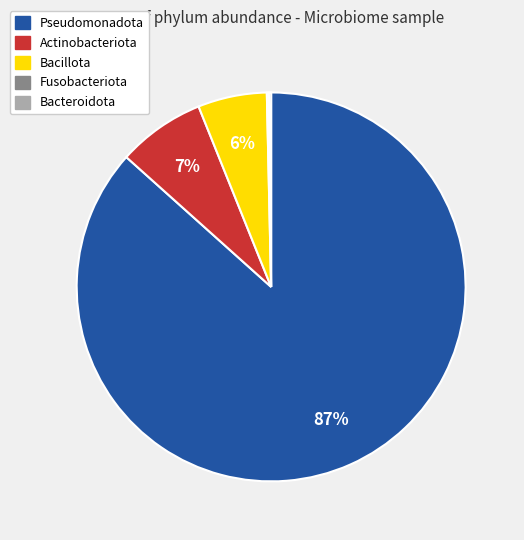

Do Actinobacteriota and Bacillota together represent more than half of the pie?

No